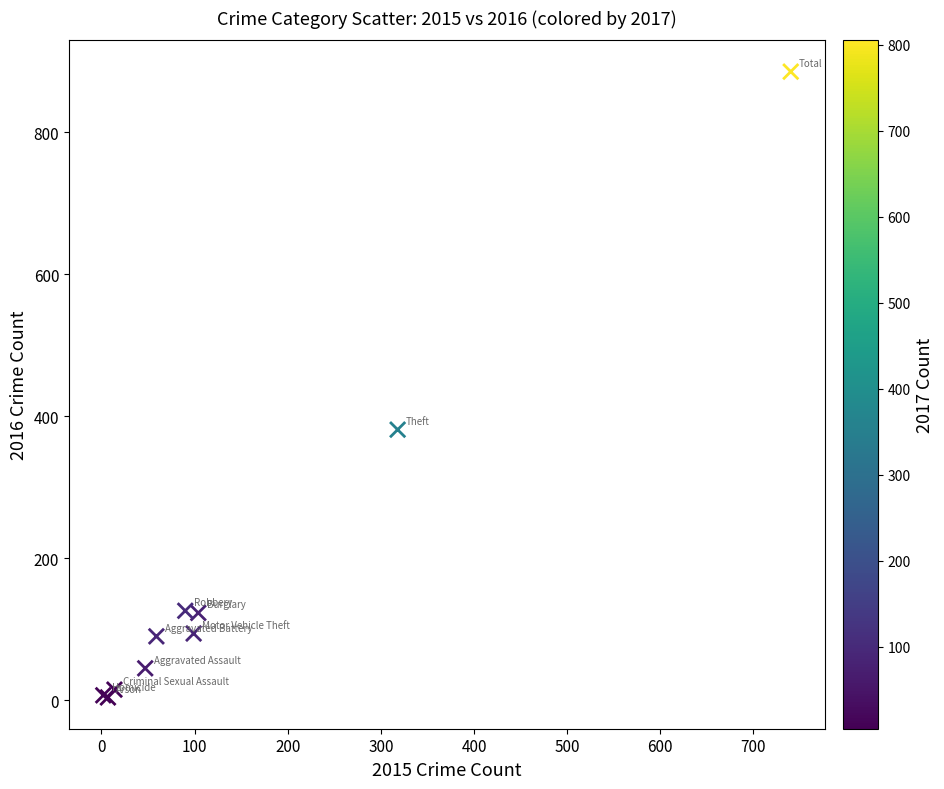

What Y value in the scatter plot is closest to 444?

381